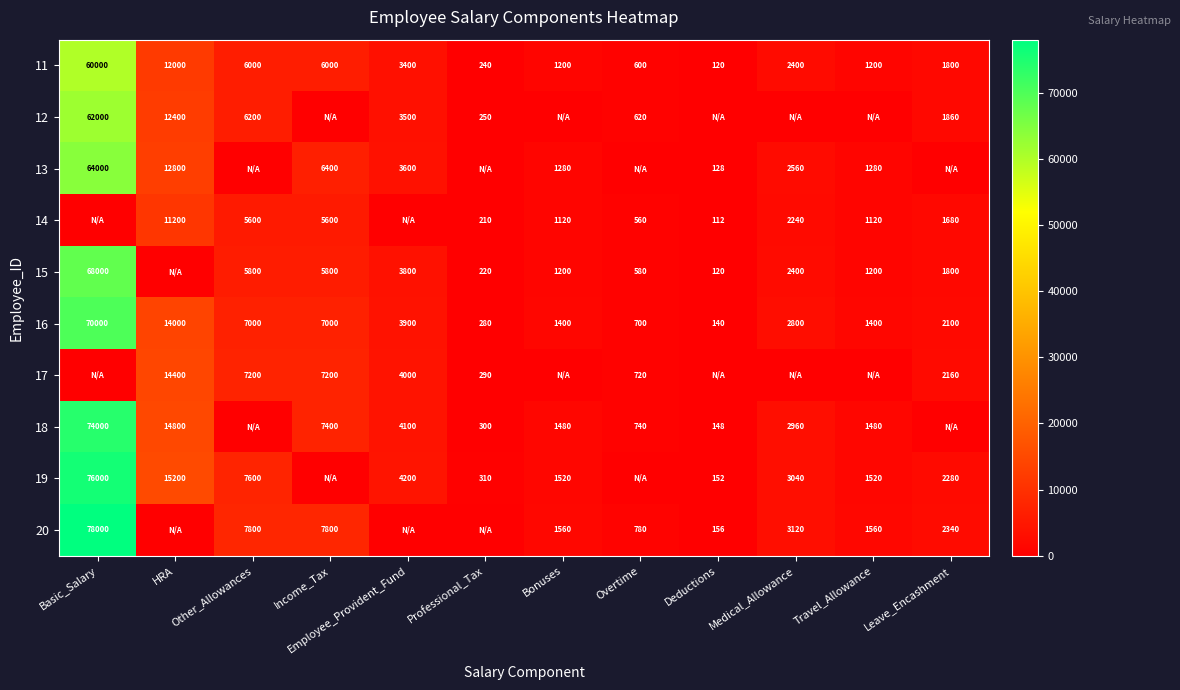

What is the highest value of the 11 series?

60000